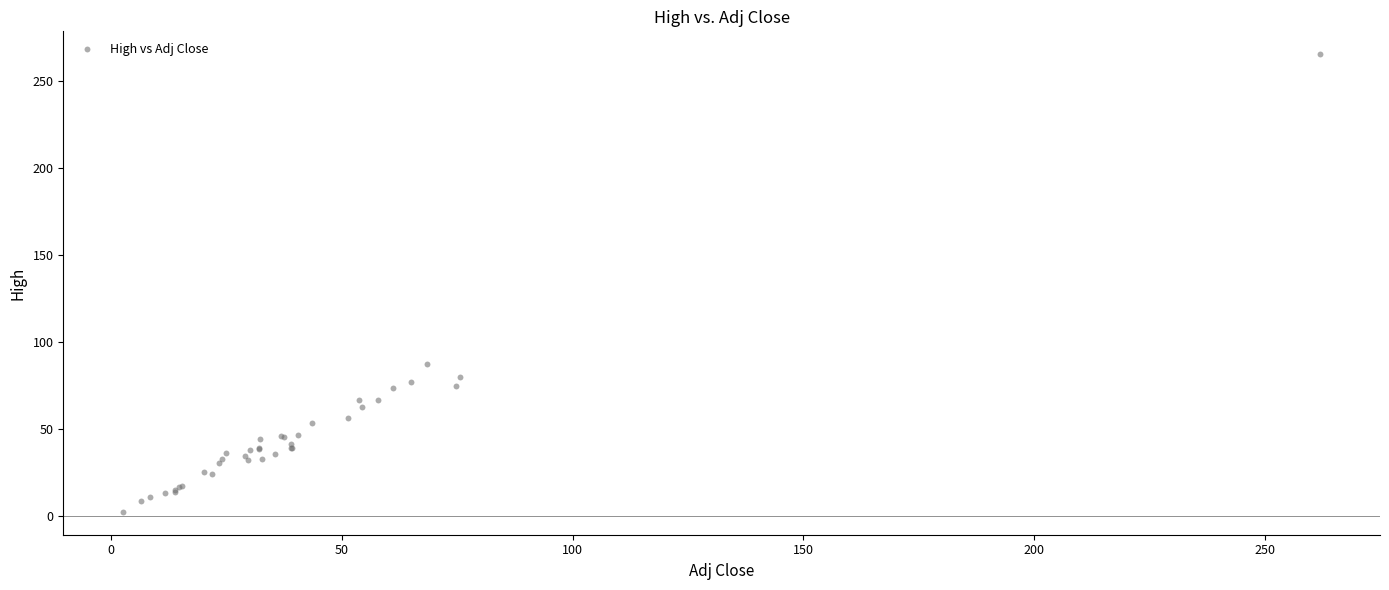

What Y value in the scatter plot is closest to 133?

87.2